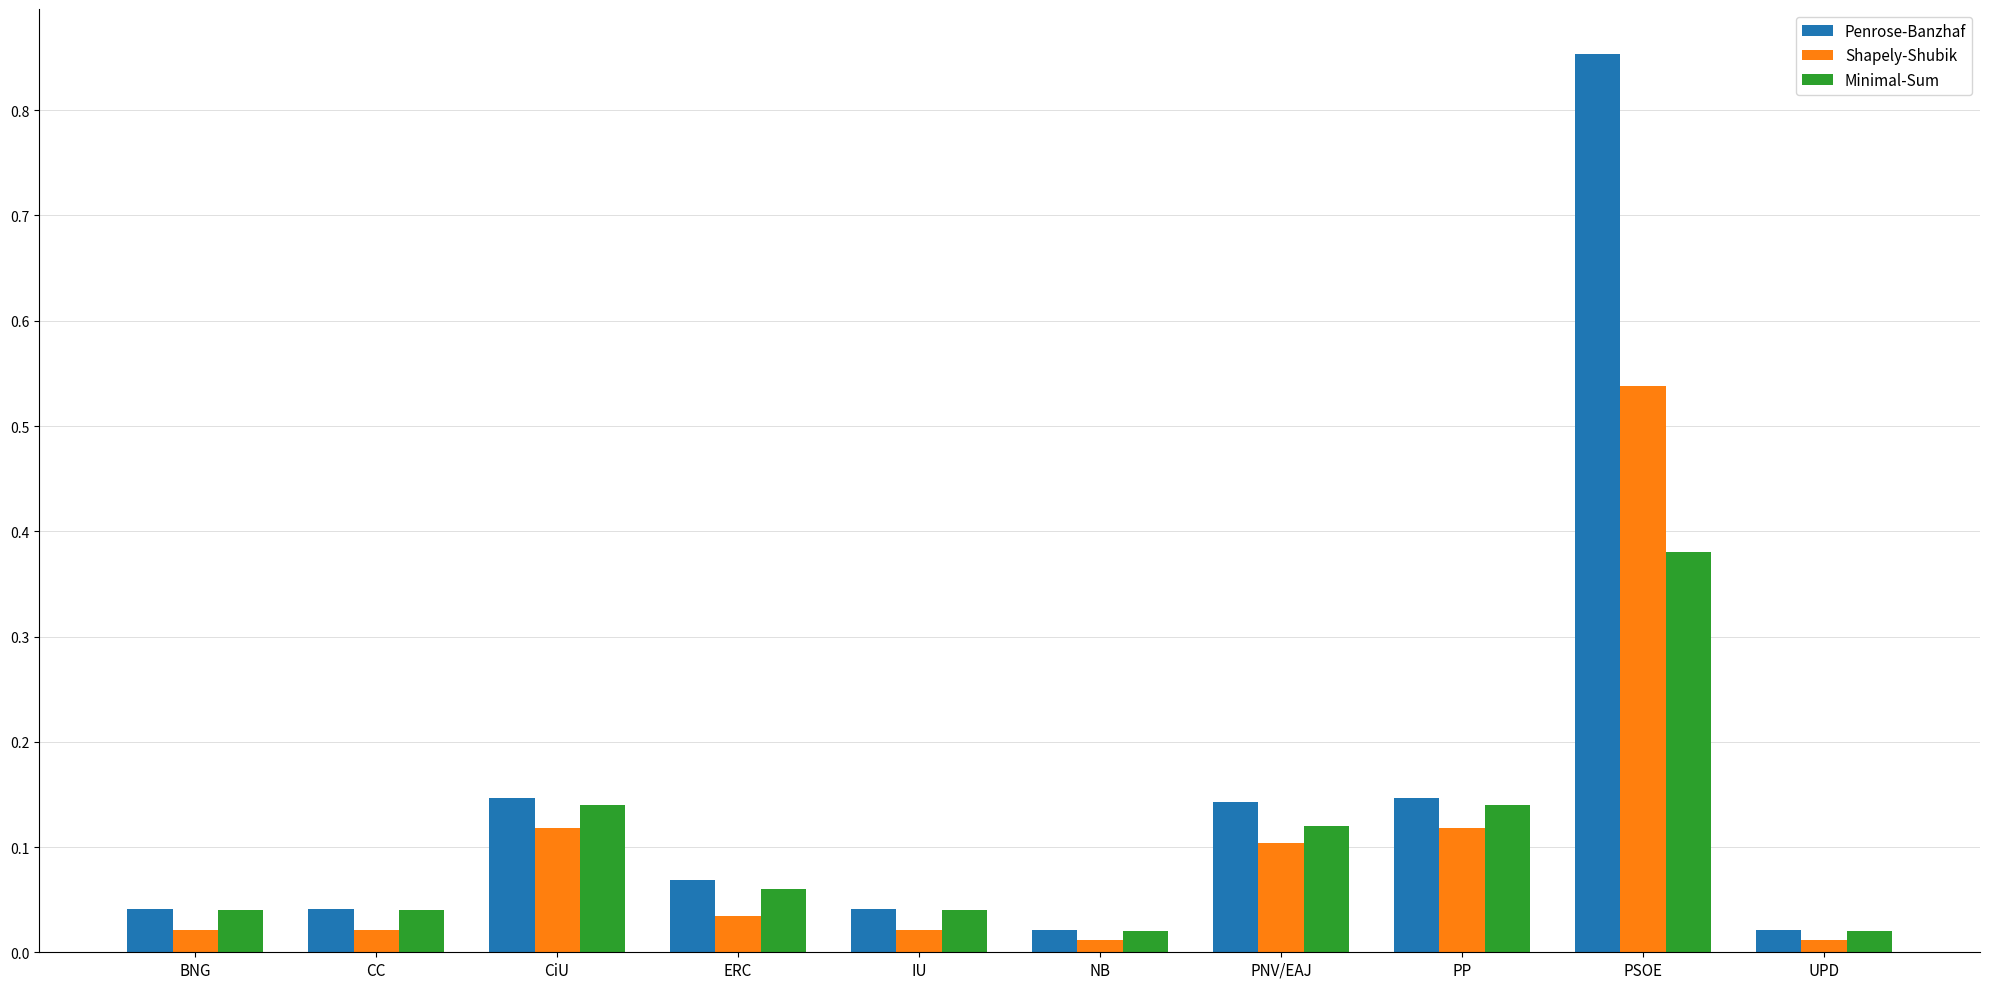

Which category has the highest value in the Minimal-Sum series?

PSOE